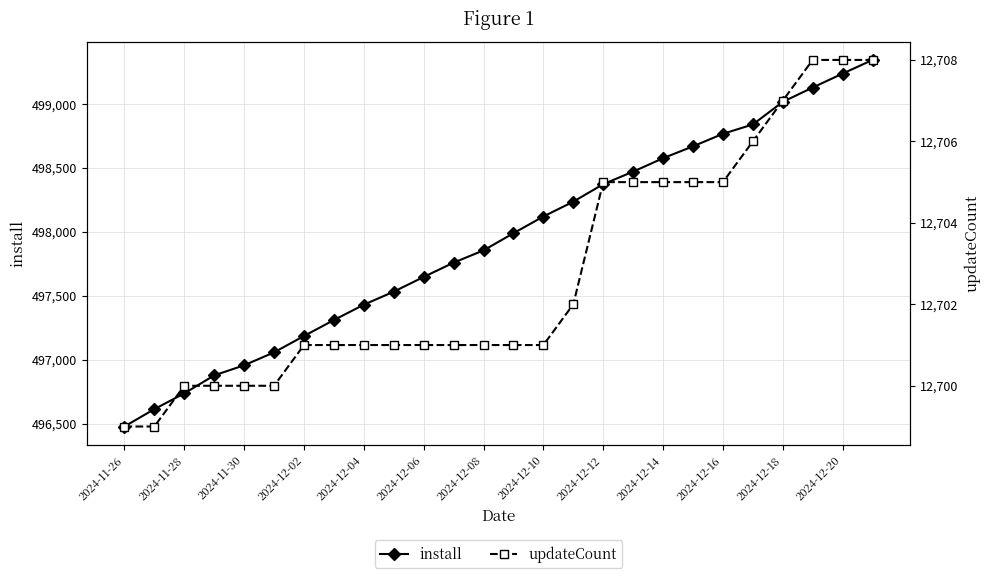

What is the lowest value of the install series?

496477